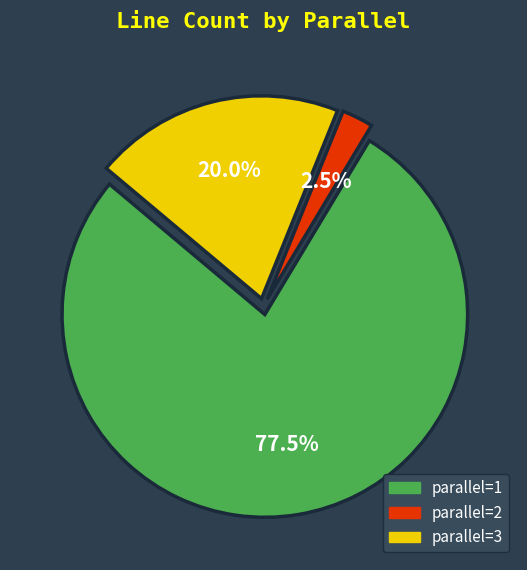

Is there any slice that represents more than half of the pie?

Yes